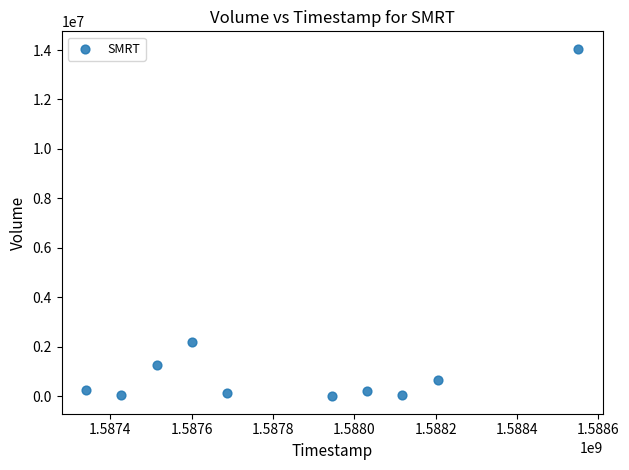

What Y value in the scatter plot is closest to 7026500?

2210000